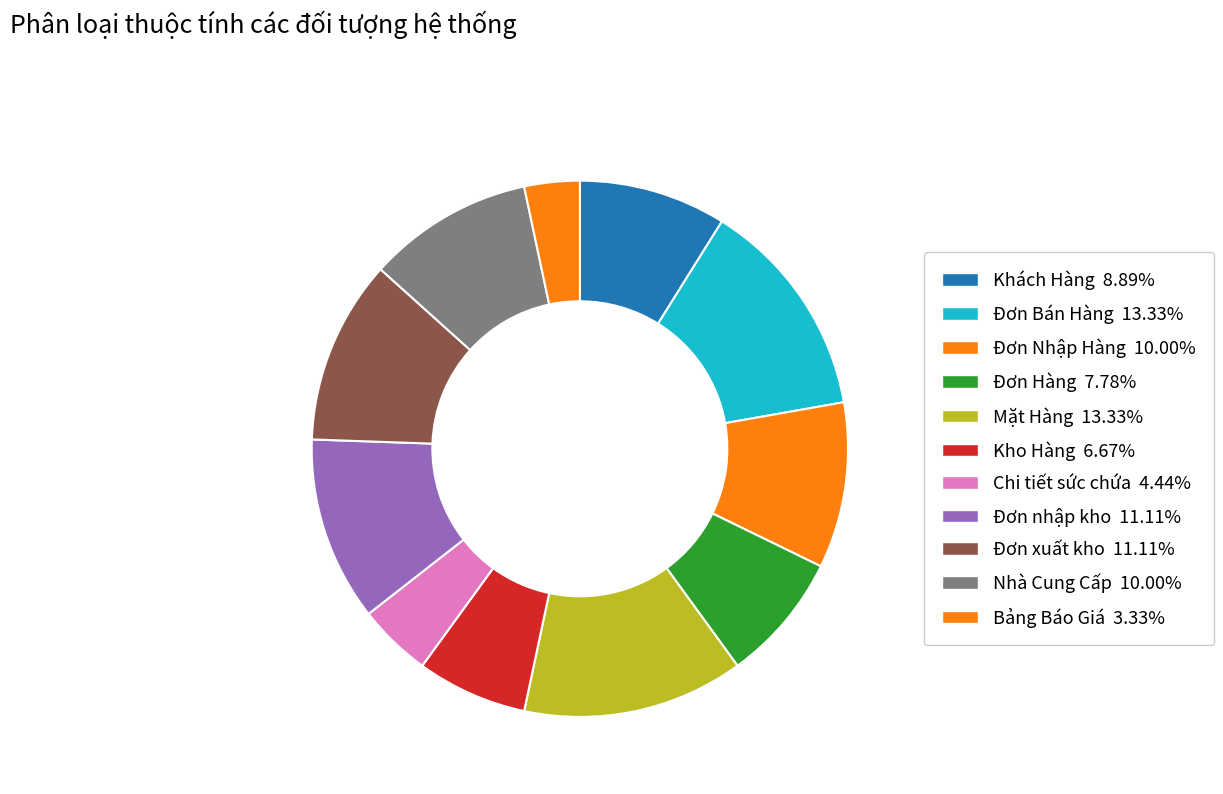

Which slice is the smallest?

Bảng Báo Giá